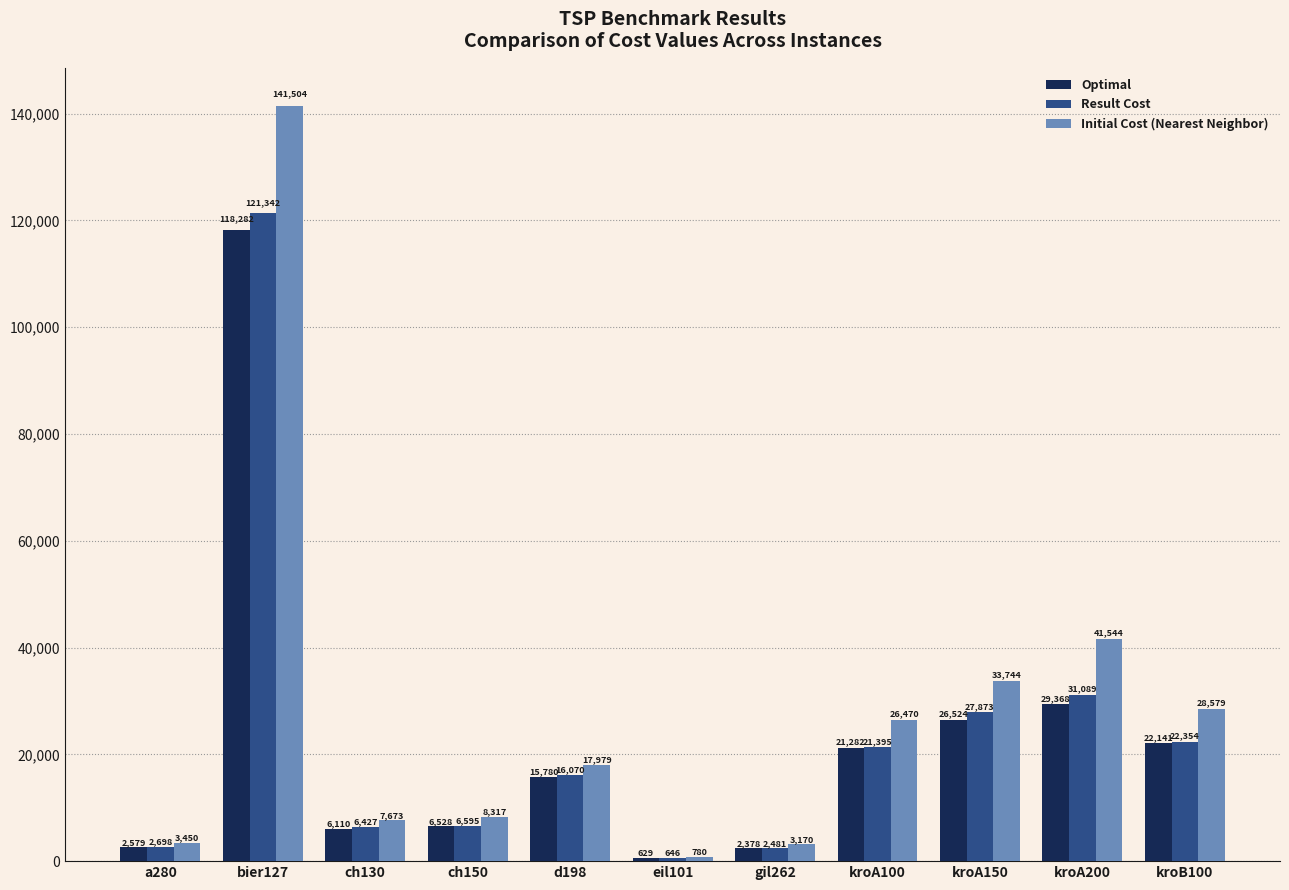

At how many categories does at least one series exceed 138120?

1